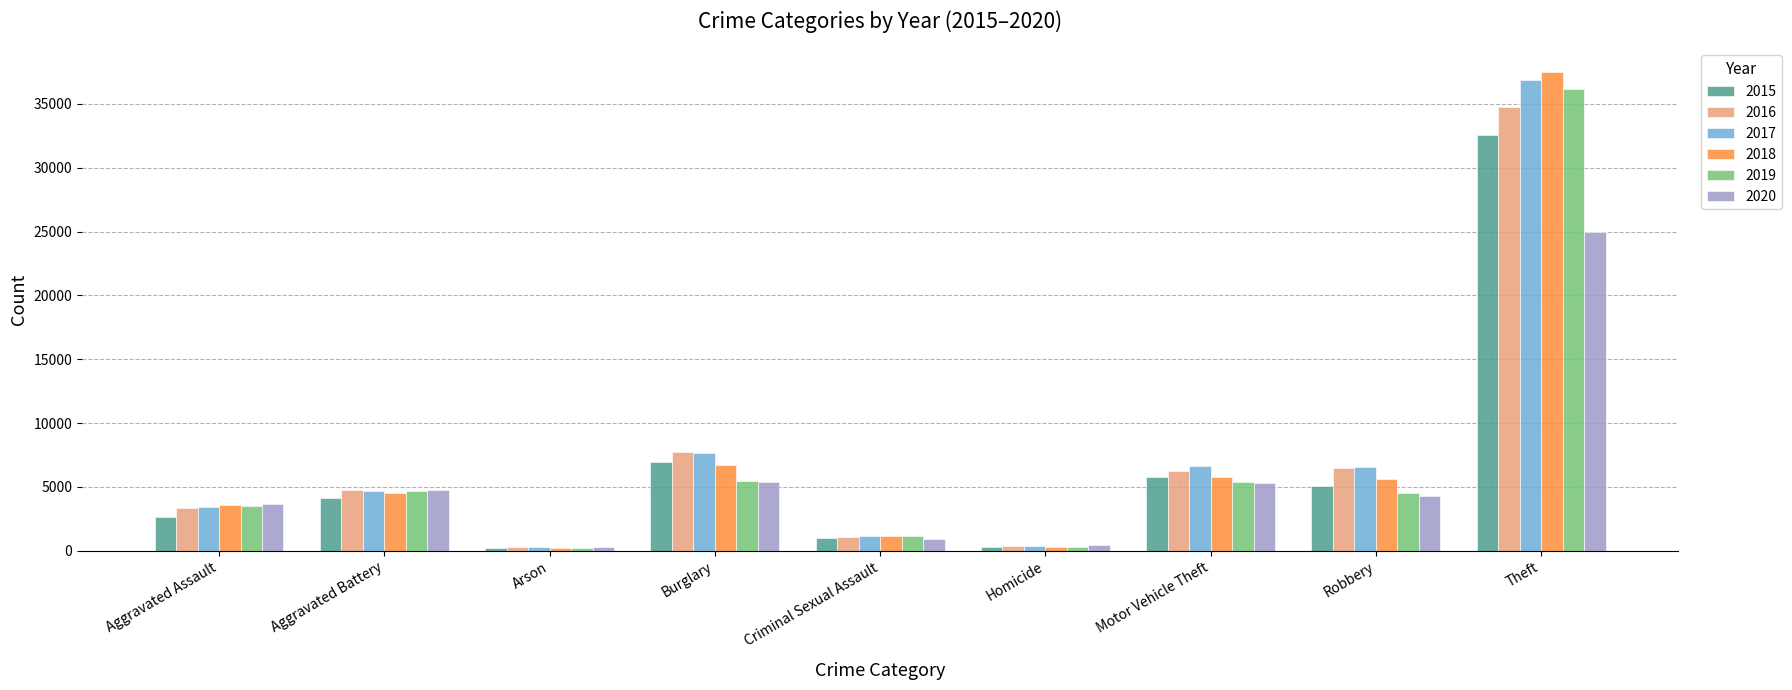

What is the highest value of the 2017 series?

36849